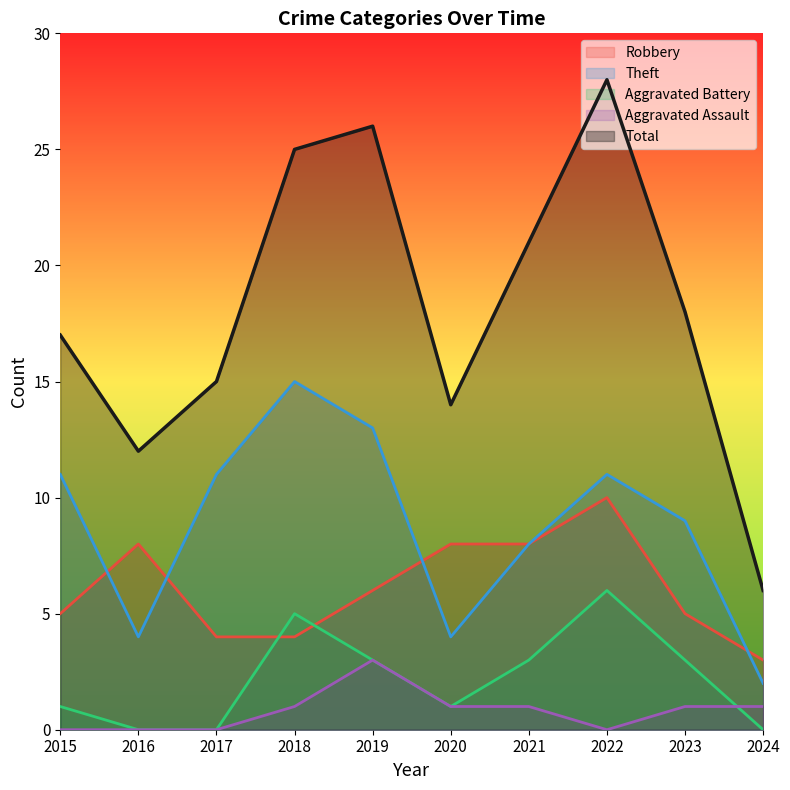

True or false: Aggravated Battery has more than 0 interior local peaks.

True